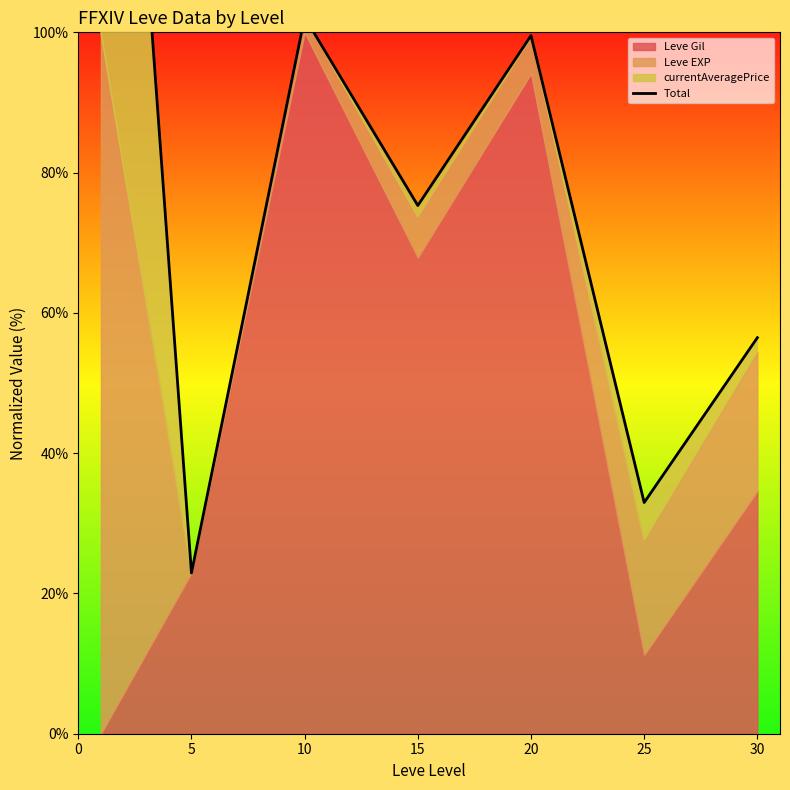

How many points are higher than both their immediate neighbors (excluding endpoints)?

2